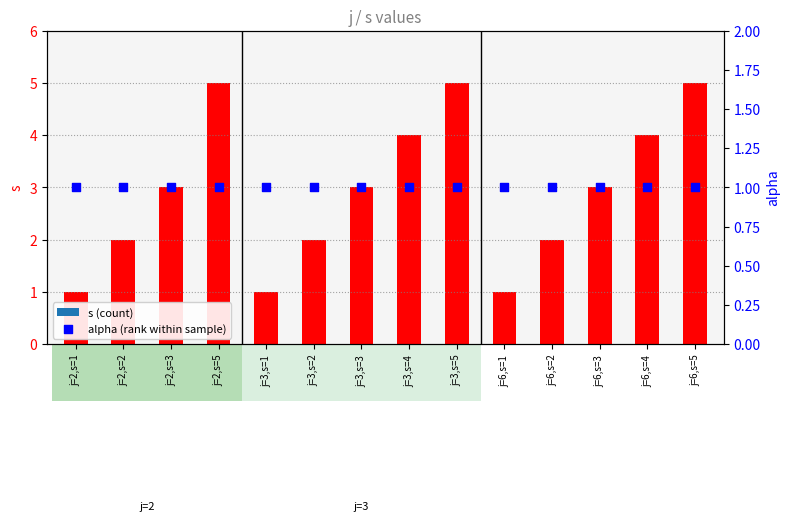

What are all the series names shown in the legend?

s, alpha